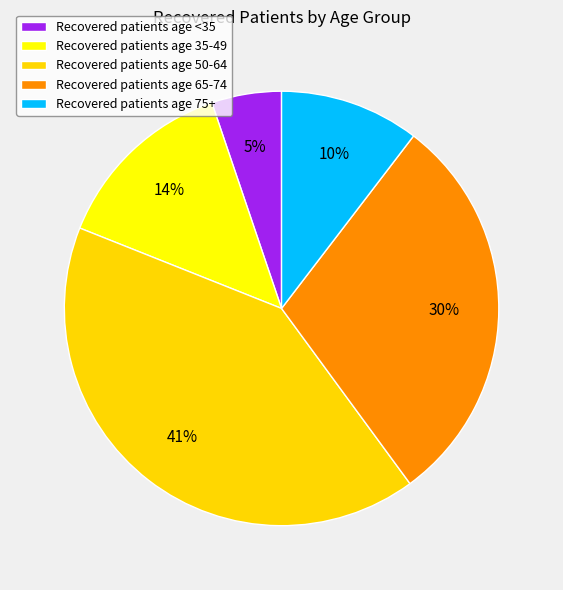

Count the number of slices in the pie.

5